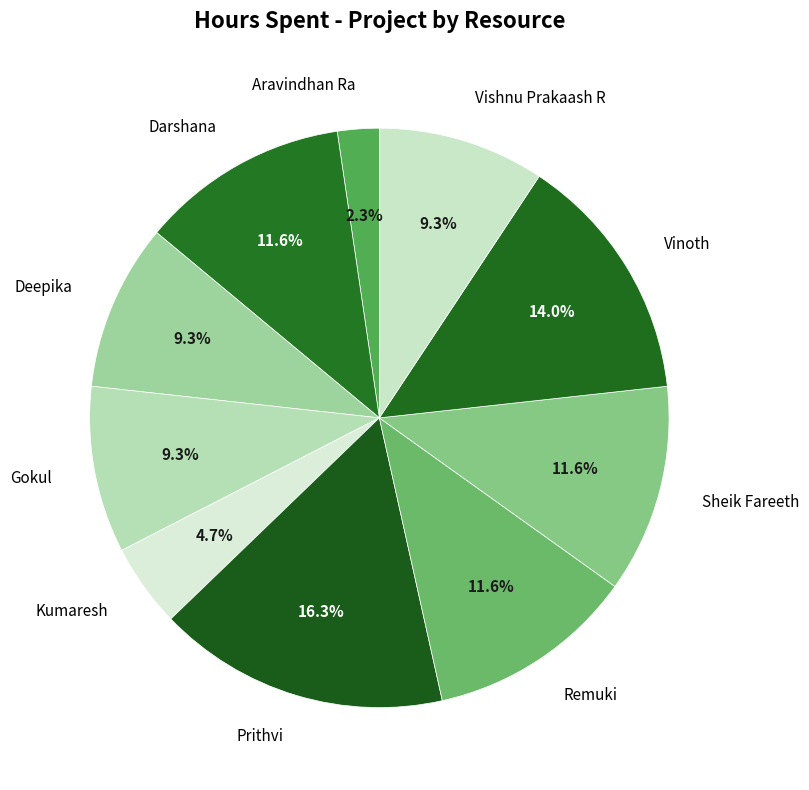

Which slice is the largest?

Prithvi